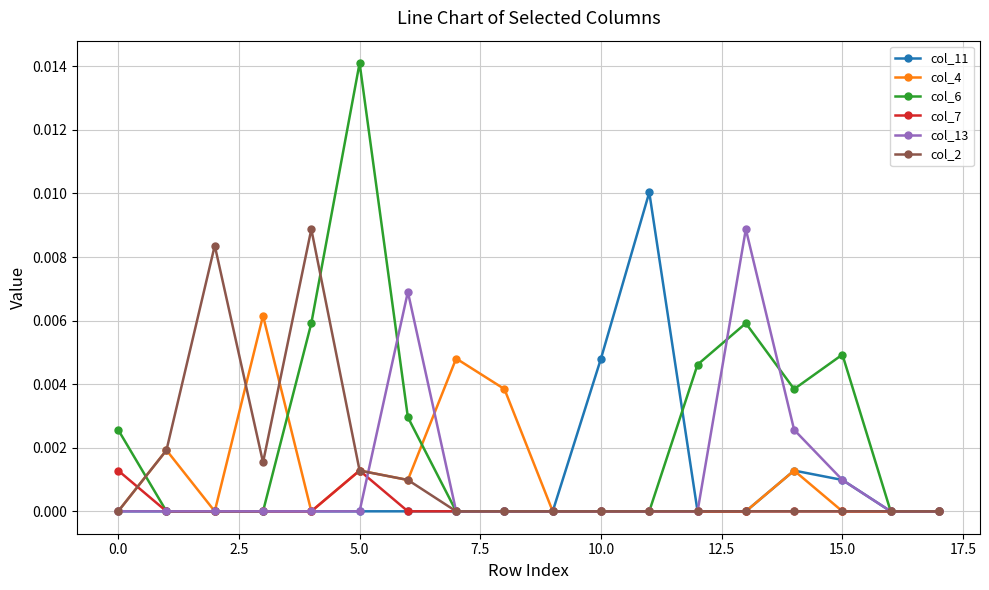

True or false: col_4 and col_13 cross at least once.

True